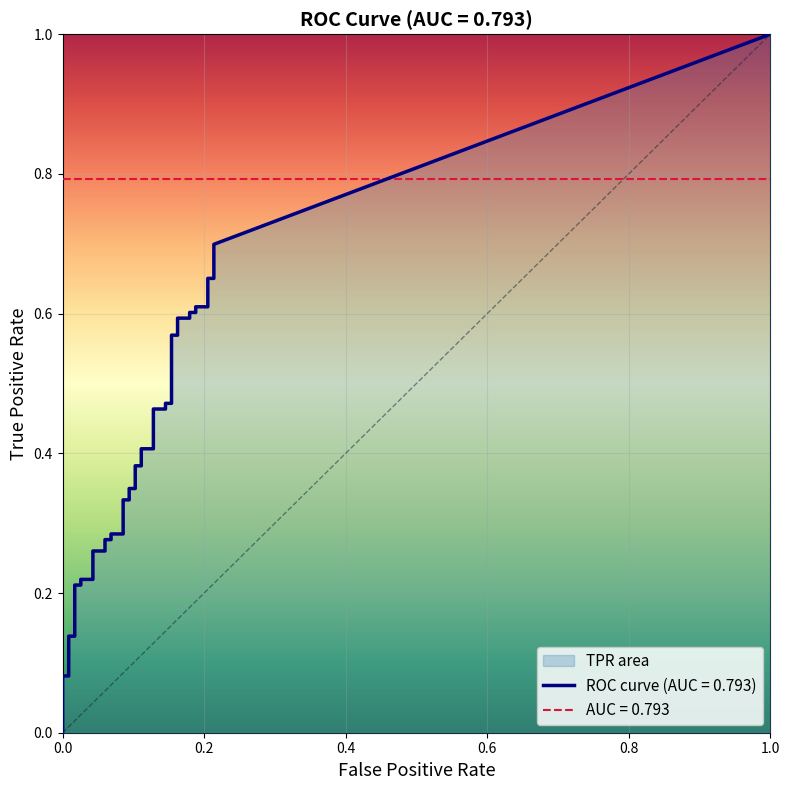

How many positive values does the fpr series have?

38